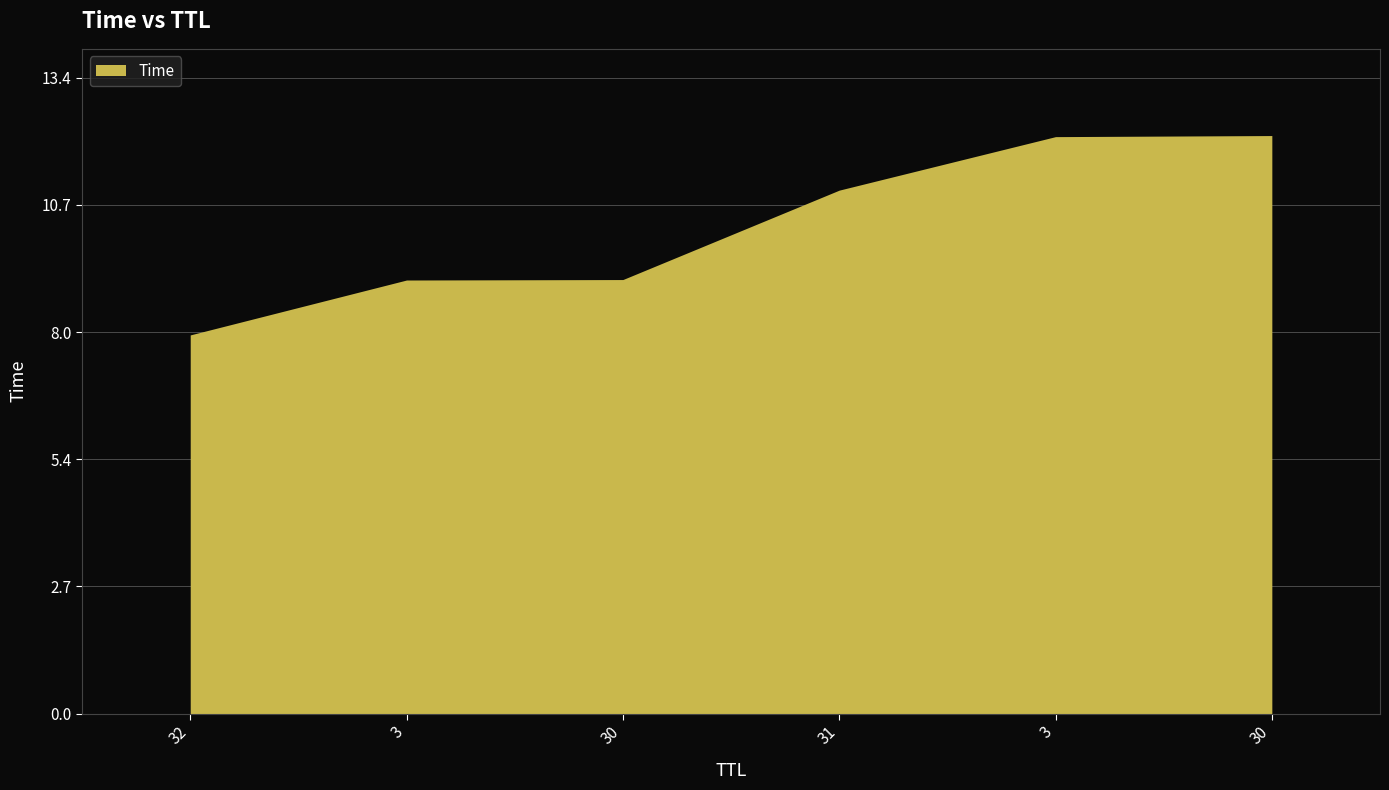

The chart shows a value of 4.1 at 3. True or false?

False